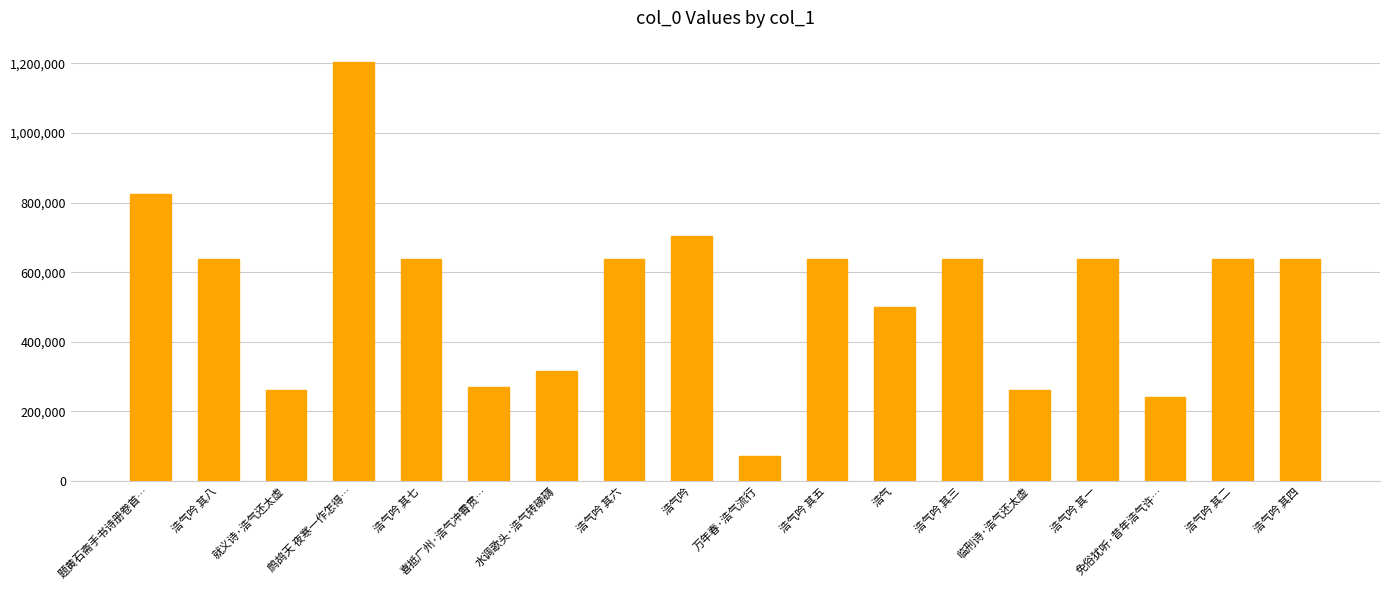

Count the number of data series in this chart.

1